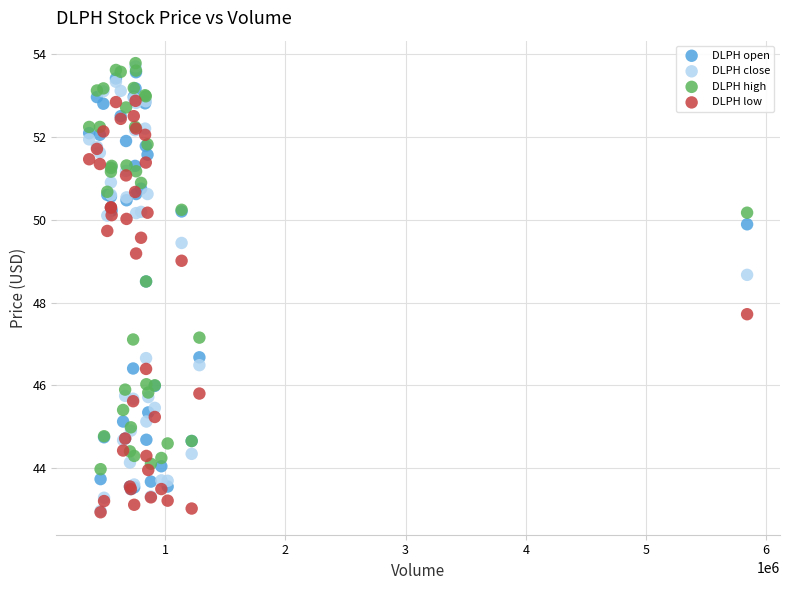

What are all the series names shown in the legend?

DLPH open, DLPH close, DLPH high, DLPH low